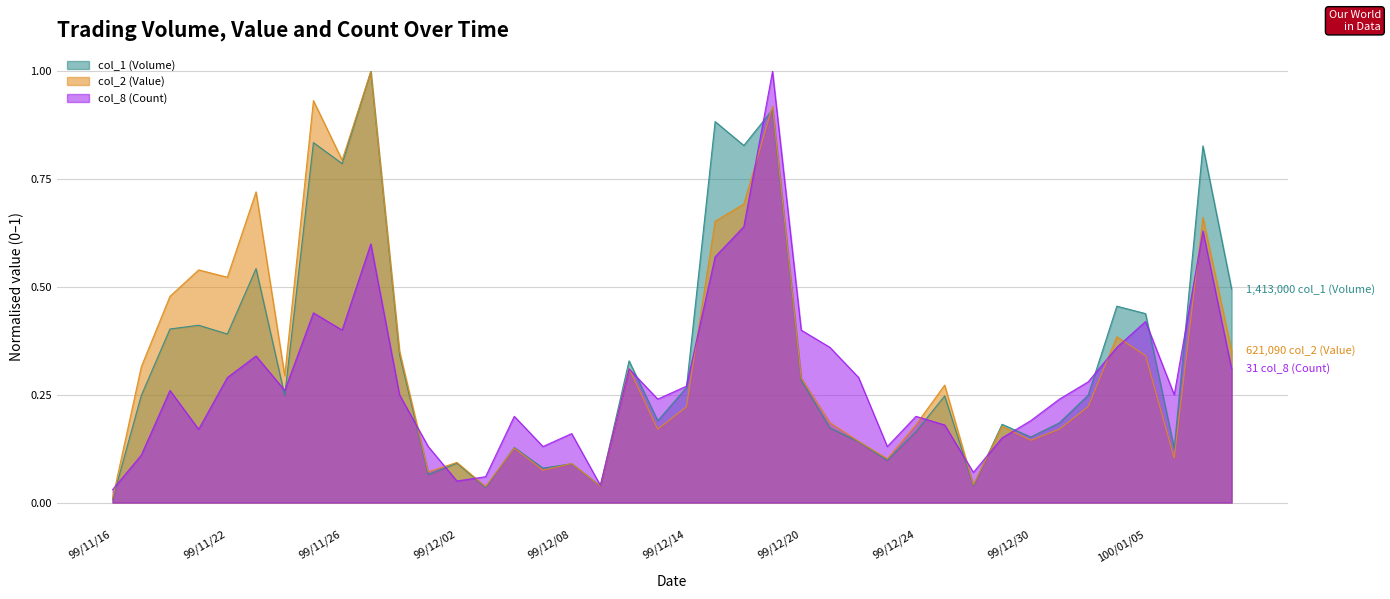

Which has a higher value, 99/11/30 or 100/01/06?

99/11/30